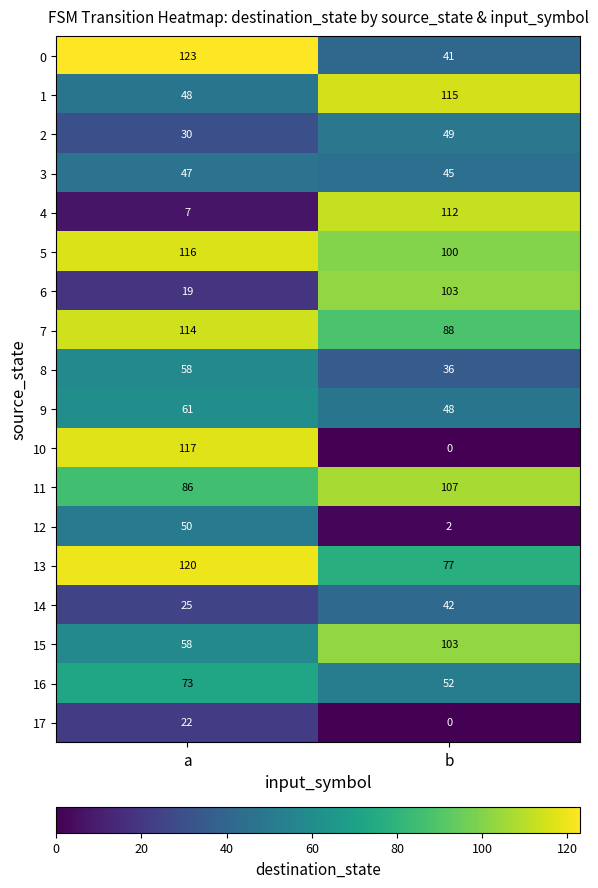

Is the value of 3 at b greater than the value of 6 at b?

No